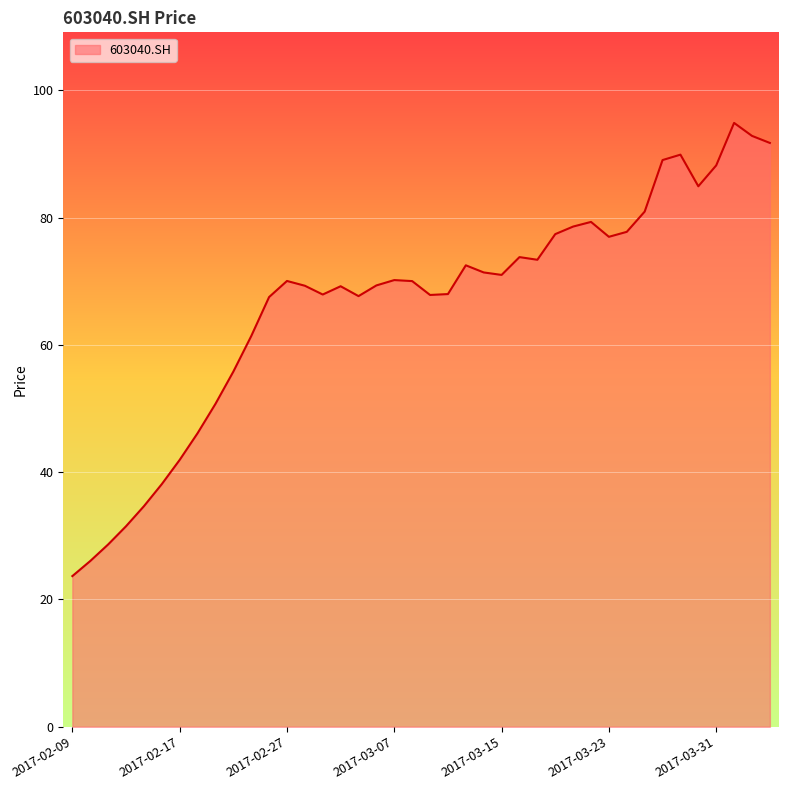

True or false: the data has more than 0 interior local peaks.

True